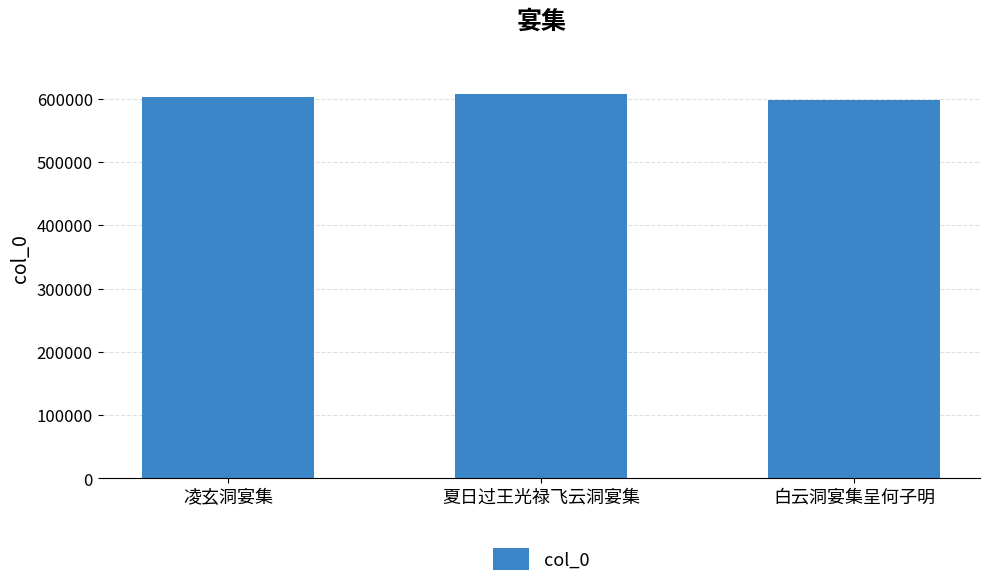

What is the ratio of the value at 白云洞宴集呈何子明 to the value at 夏日过王光禄飞云洞宴集?

1.0